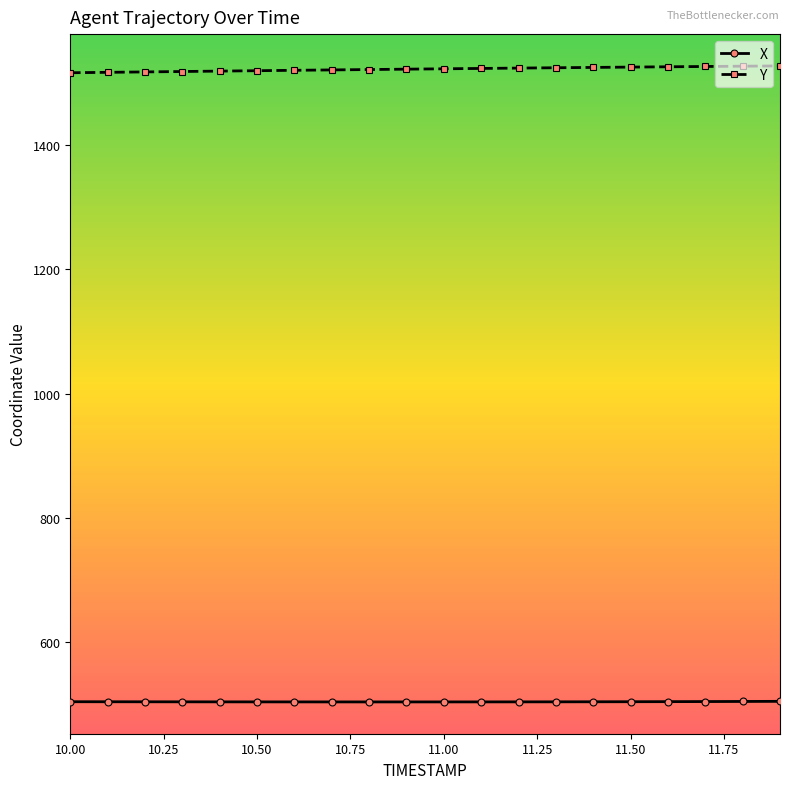

True or false: Y and X intersect in this chart.

False